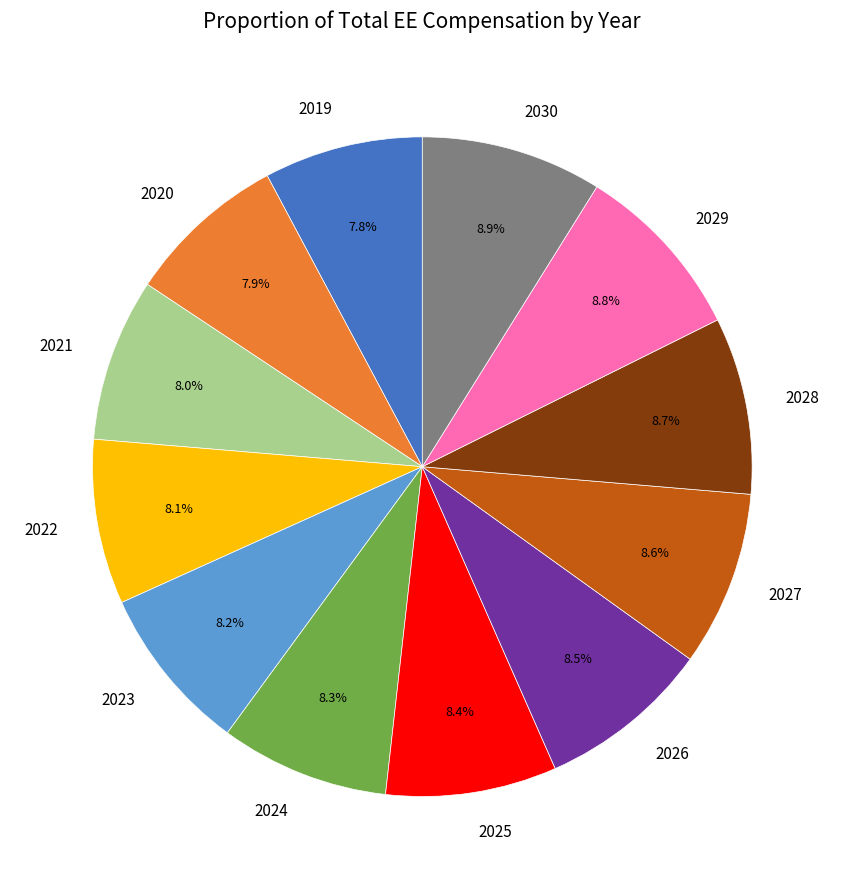

Does 2028 account for over 50% of the chart?

No